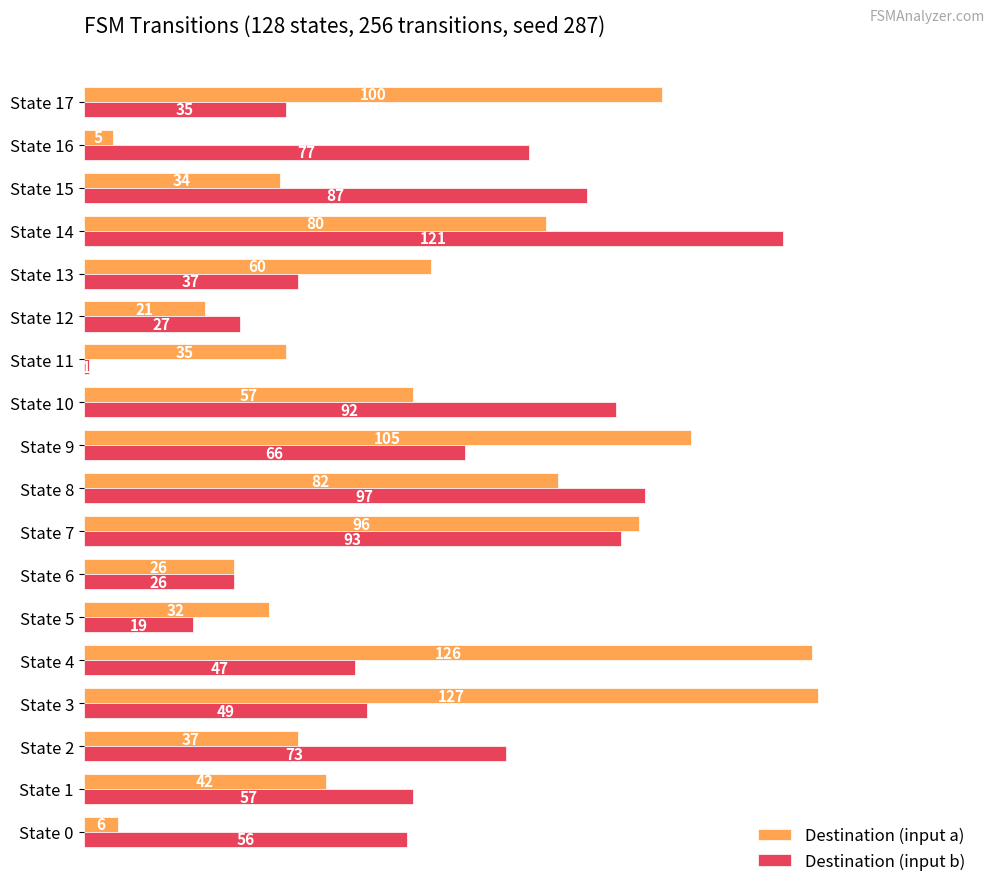

Which series has the largest total across all categories?

Destination (input a)